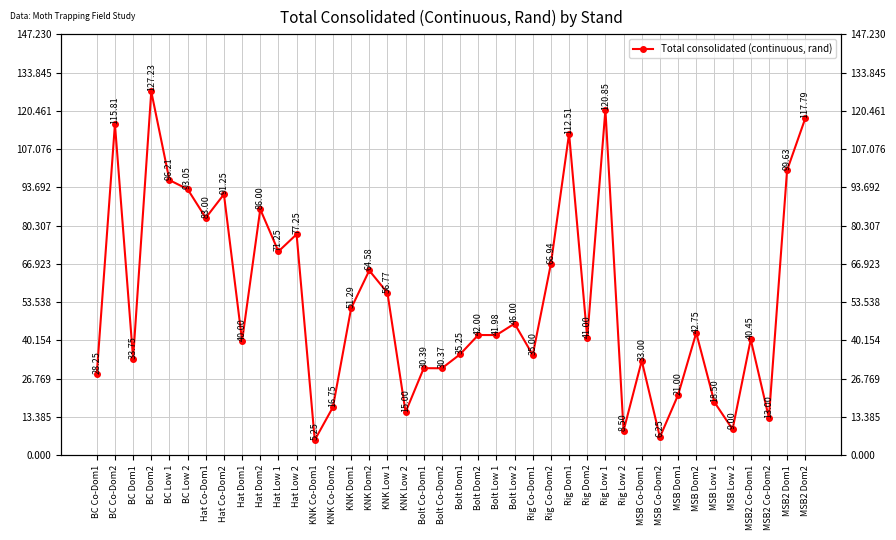

Reading left to right, what are all the values shown in this chart?

28.2	115.8	33.8	127.2	96.2	93.0	83.0	91.2	40.0	86.0	71.2	77.2	5.2	16.8	51.3	64.6	56.8	15.0	30.4	30.4	35.2	42.0	42.0	46.0	35.0	66.9	112.5	41.0	120.8	8.5	33.0	6.2	21.0	42.8	18.5	9.0	40.5	13.0	99.6	117.8